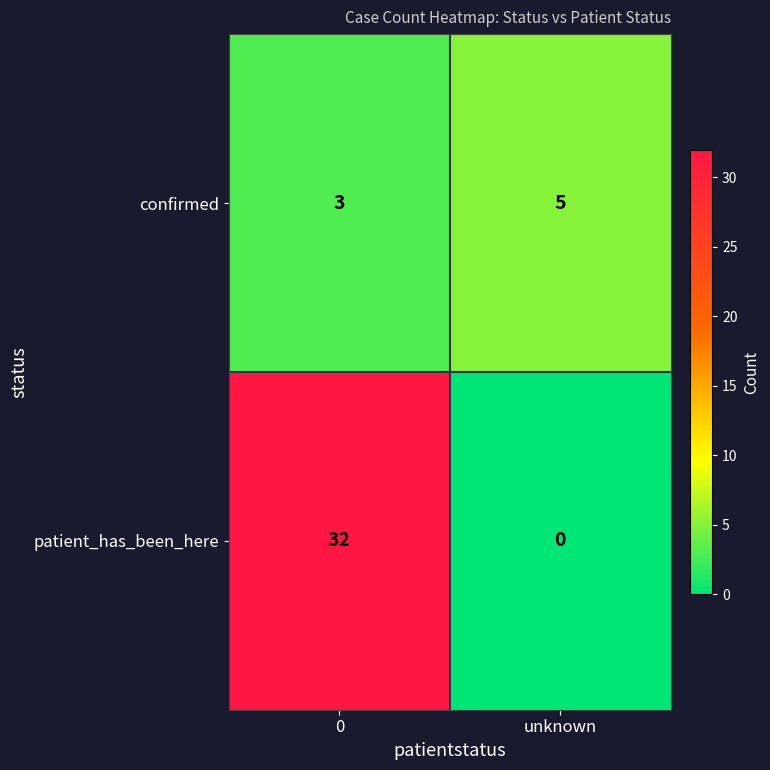

List the series in order of their overall mean, highest first.

patient_has_been_here, confirmed